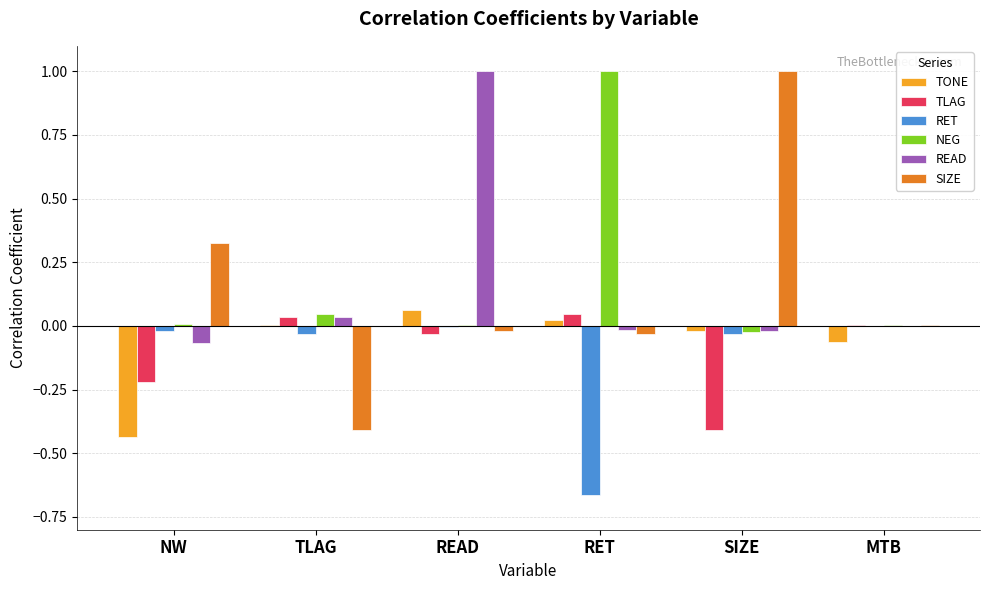

What is the maximum value shown in the chart?

1.0